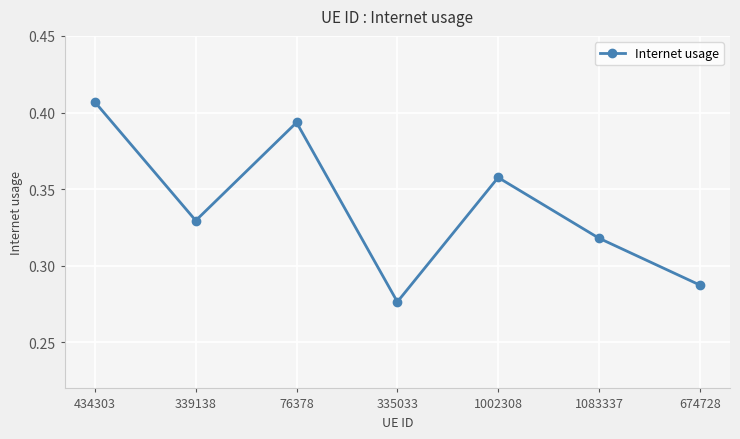

How many lines are shown in the chart?

1